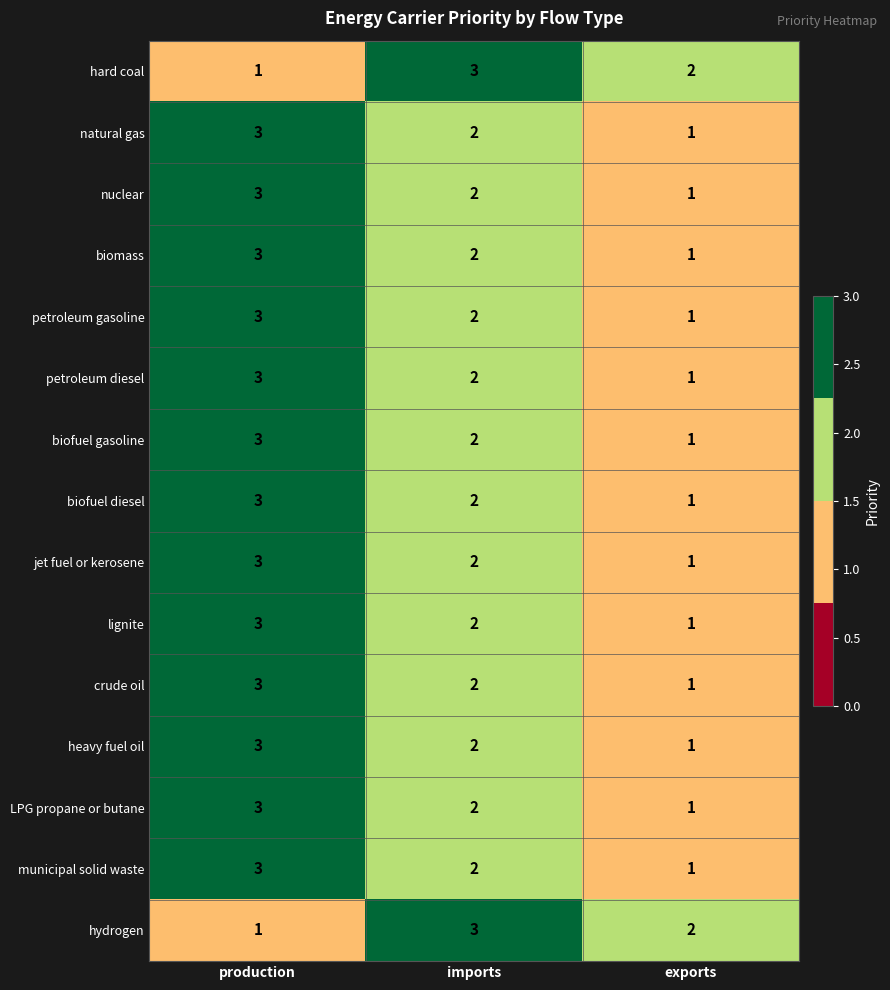

True or false: LPG propane or butane has a value of 5 at production.

False